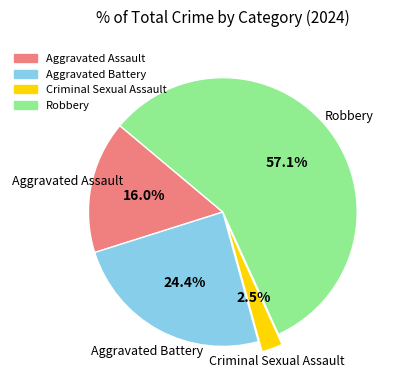

True or false: Aggravated Battery accounts for 37% of the total.

False